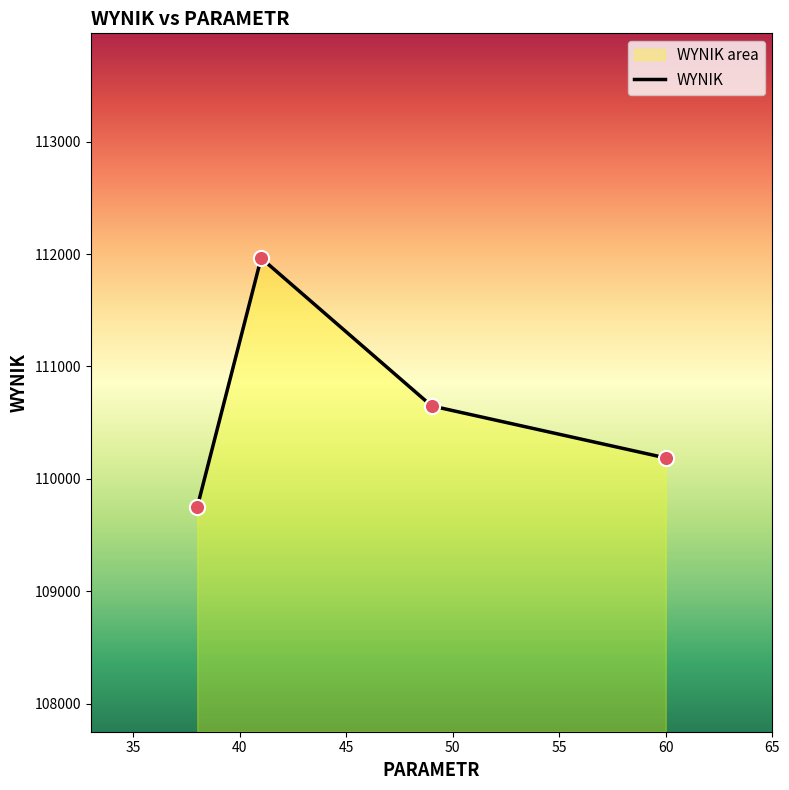

What is the average value?

110637.1